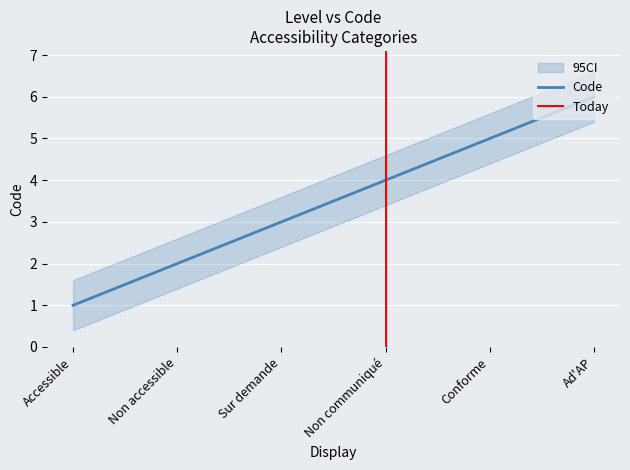

Which label corresponds to the largest value in the chart?

Ad'AP